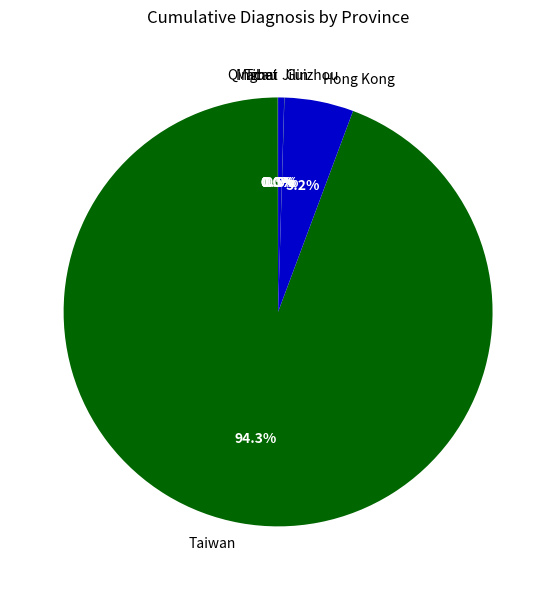

Between Jilin and Taiwan, which is larger?

Taiwan